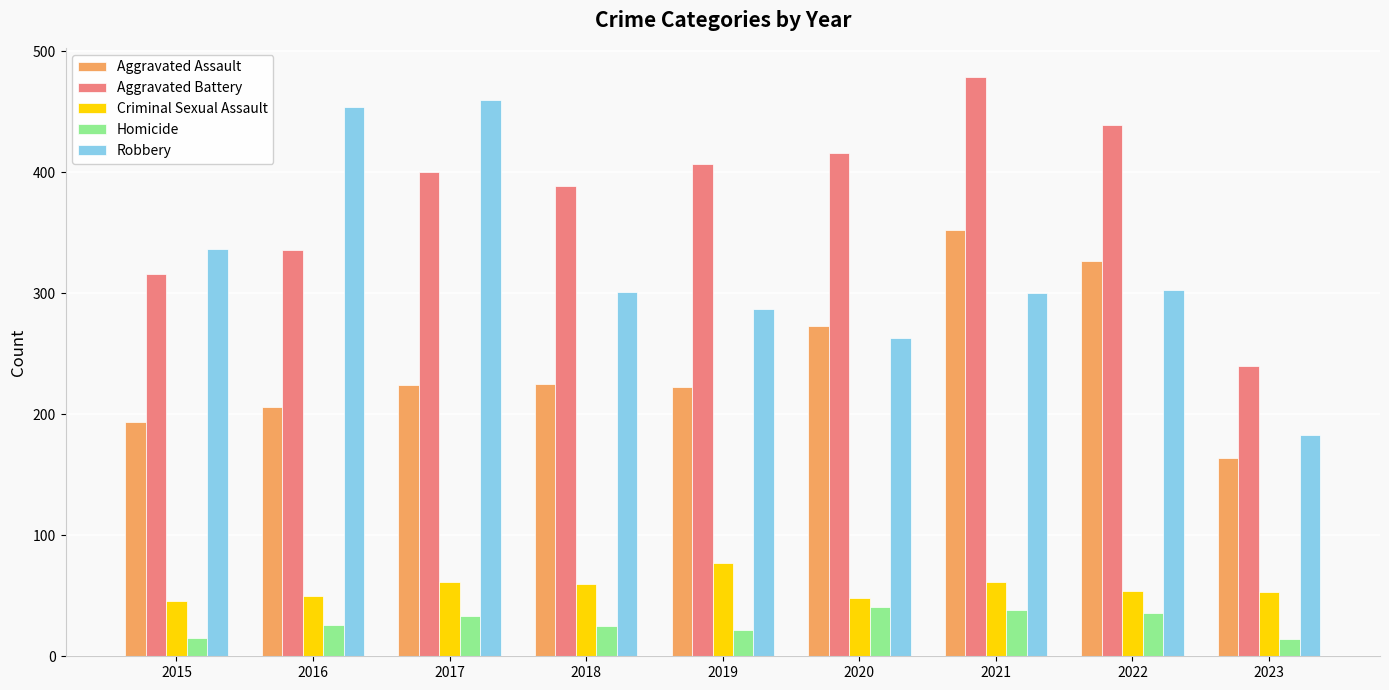

How many categories are shown in the chart?

9